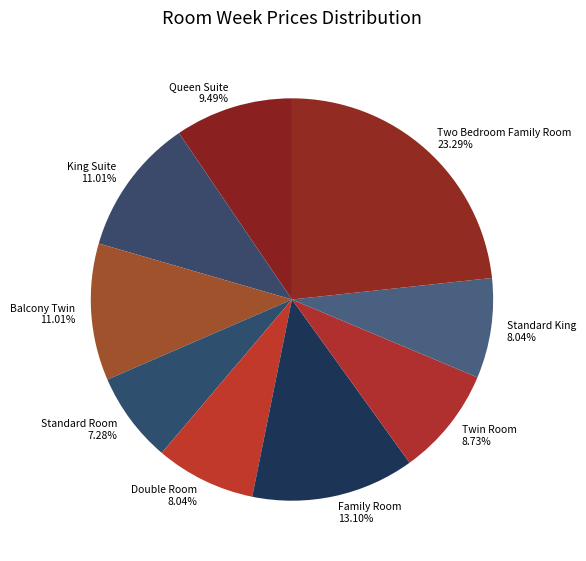

Between Twin Room 8.73% and Family Room 13.10%, which is larger?

Family Room 13.10%